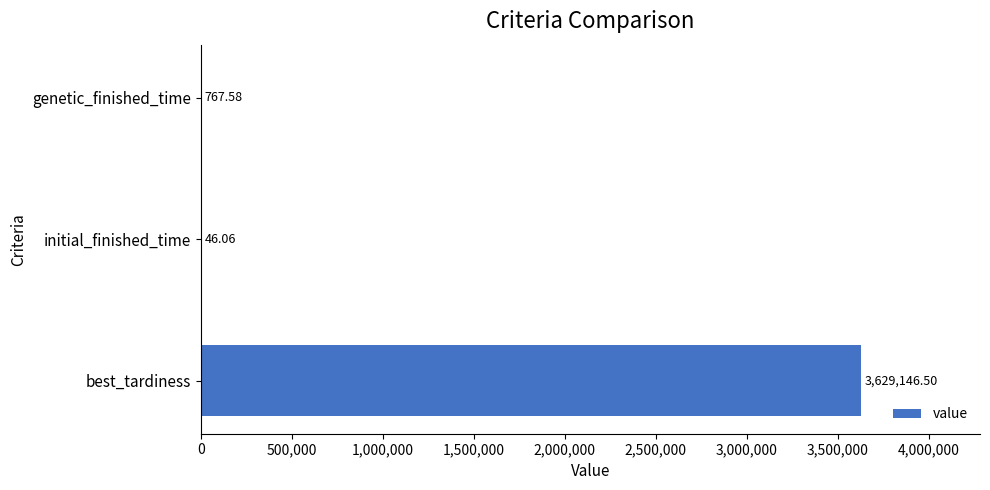

Approximately how many times larger is the value at genetic_finished_time compared to initial_finished_time?

16.7